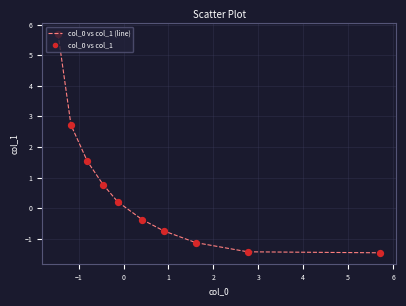

What is the greatest value displayed?

5.7